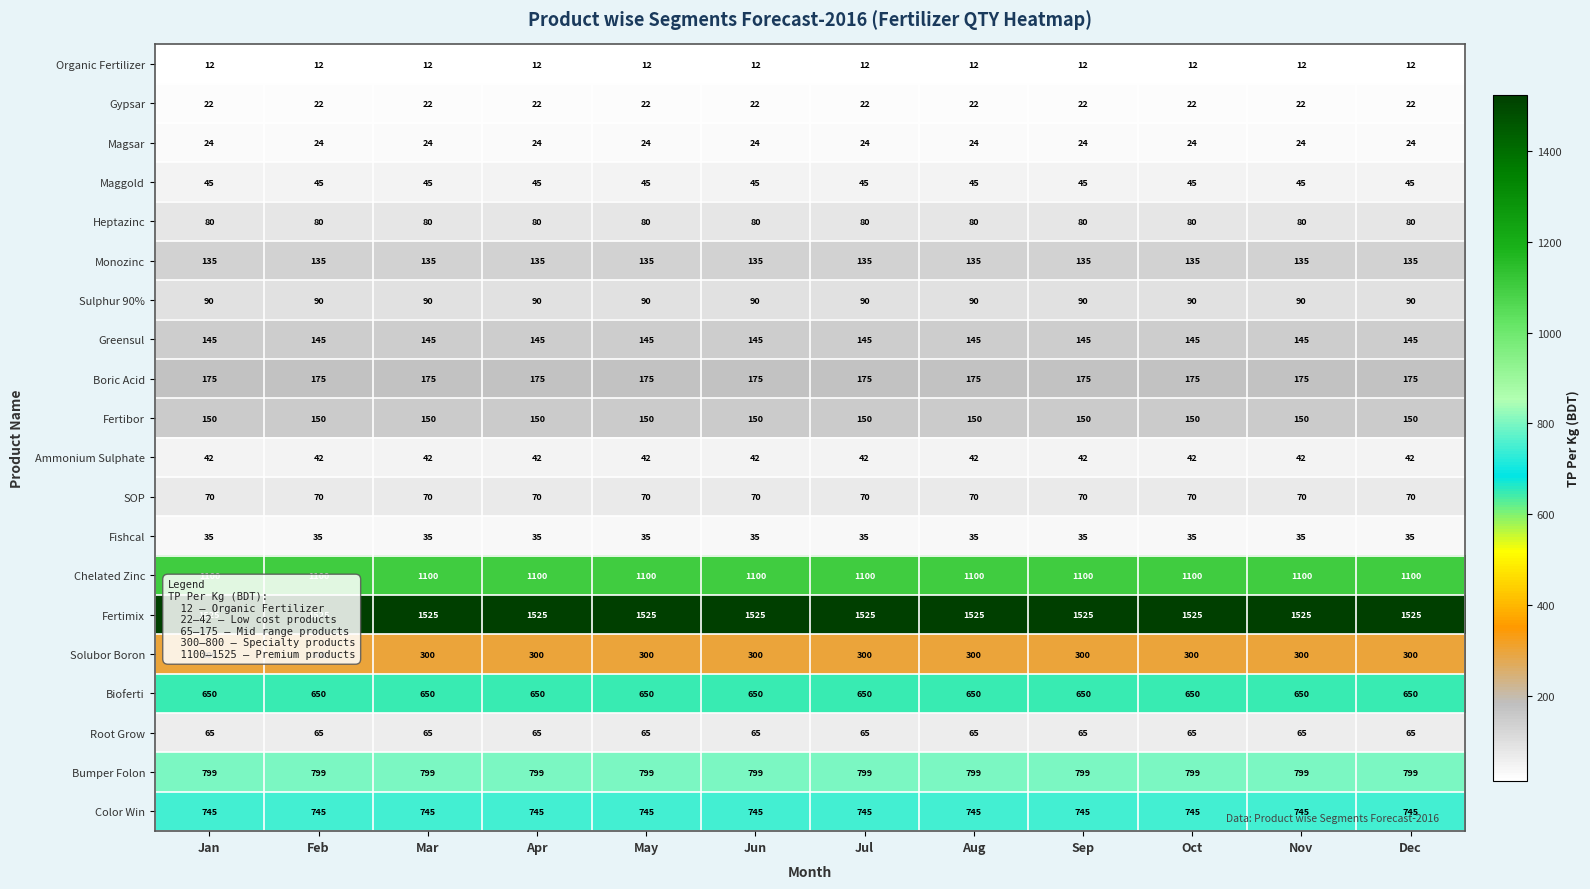

Which series has the largest total across all categories?

Fertimix